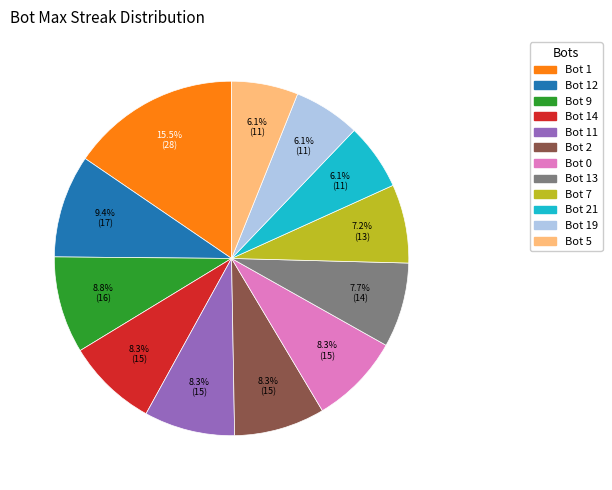

The Bot 0 slice represents 20% of the pie. True or false?

False